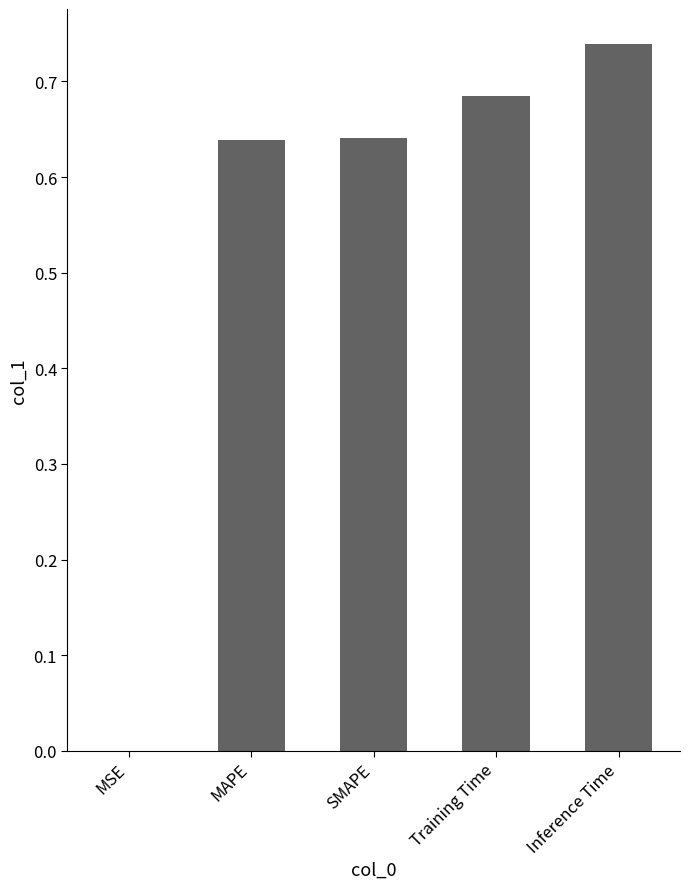

What is the sum of all values?

2.7